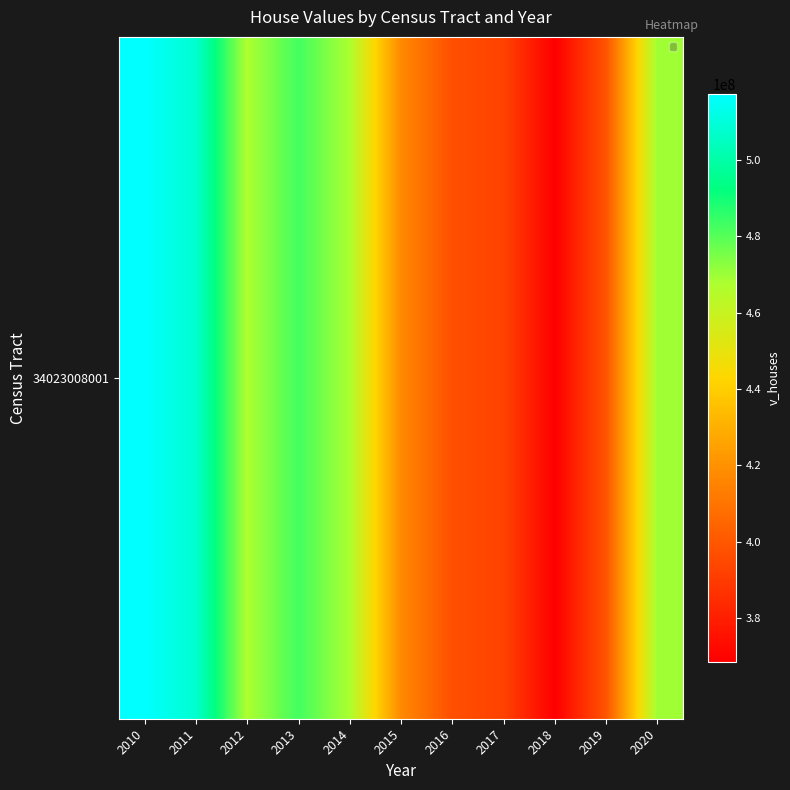

Count the number of categories in the chart.

11